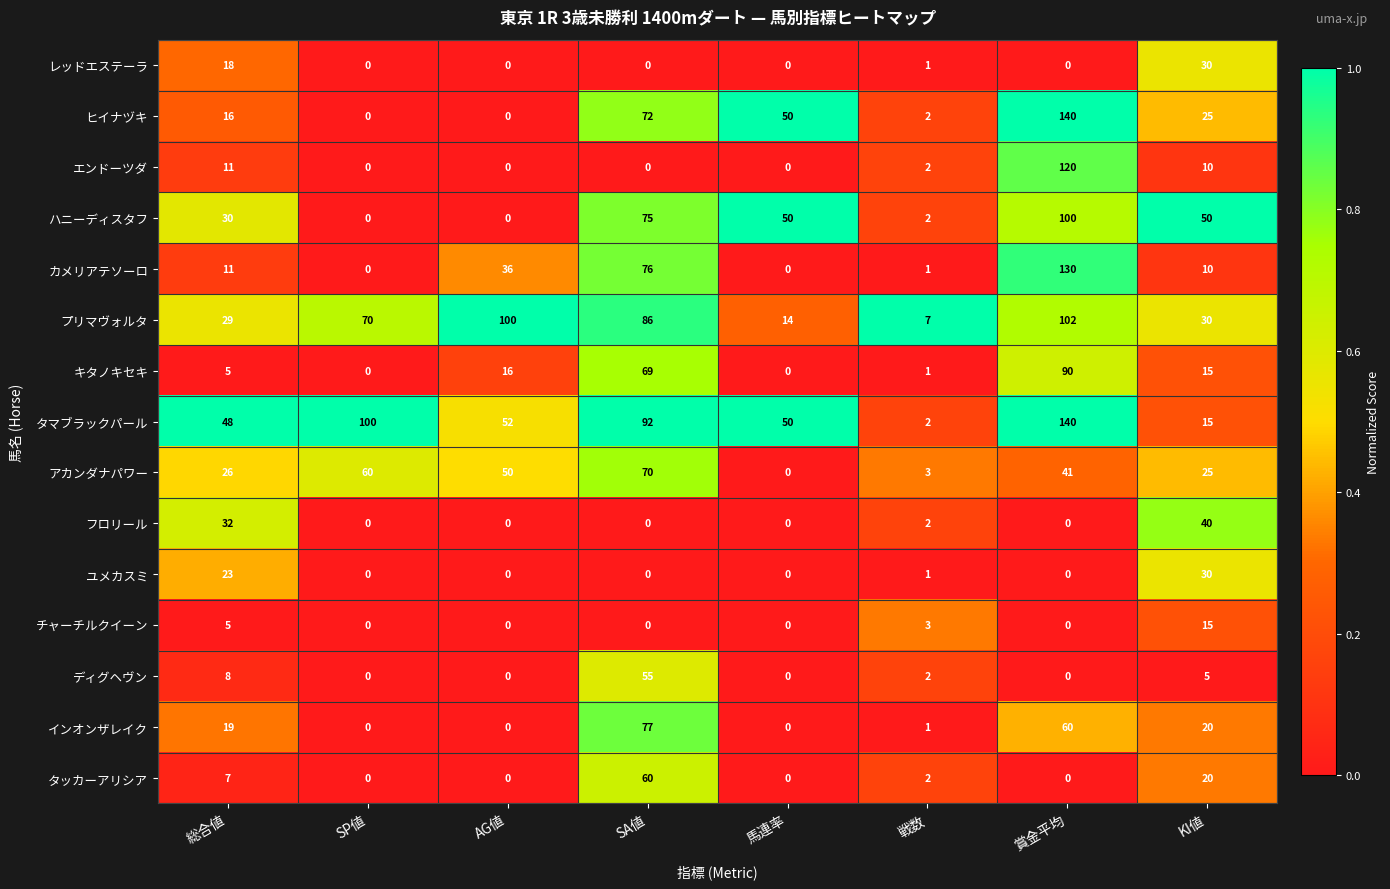

Count the number of categories in the chart.

8